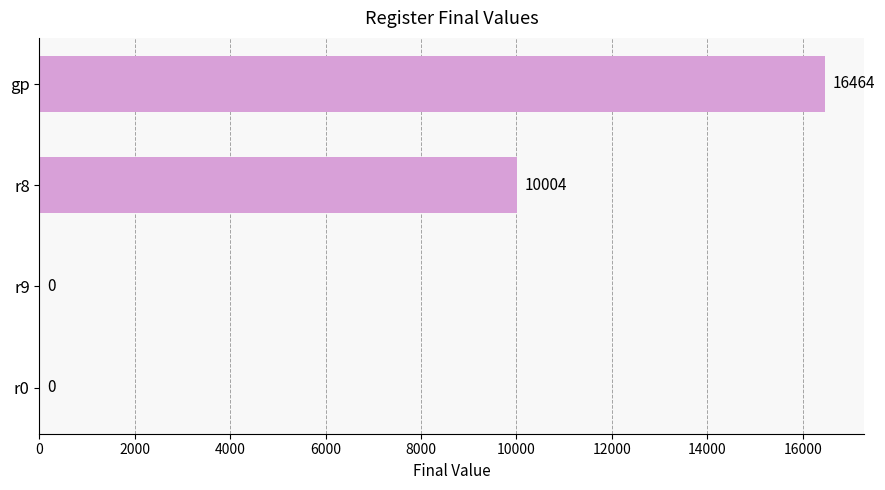

At which label is the value closest to 8232?

r8